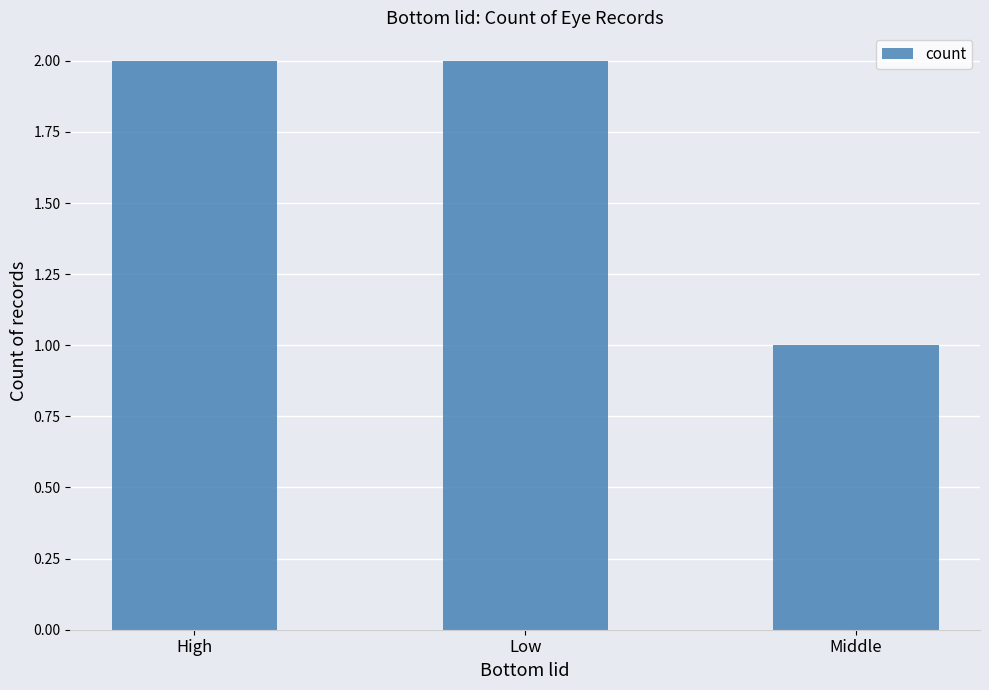

What is the greatest value displayed?

2